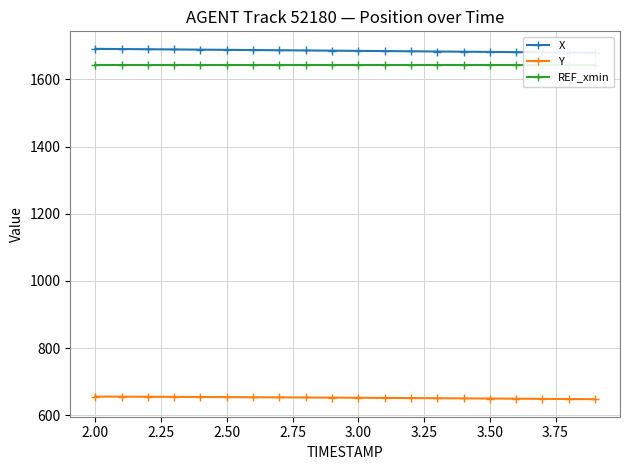

What is the lowest value of the Y series?

647.9